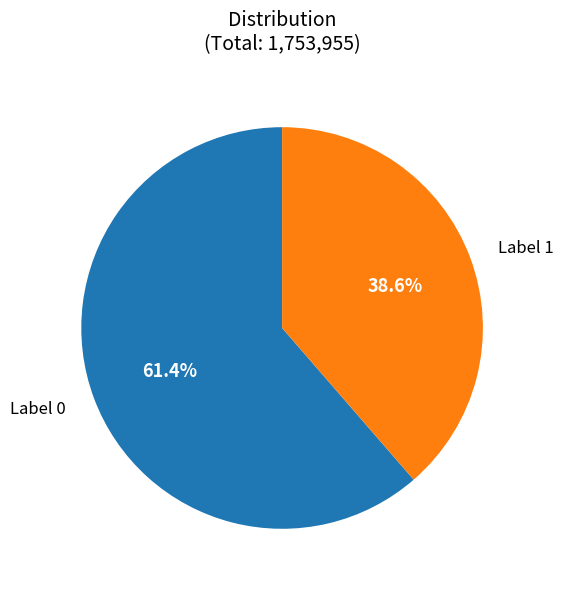

Which category accounts for the majority?

Label 0